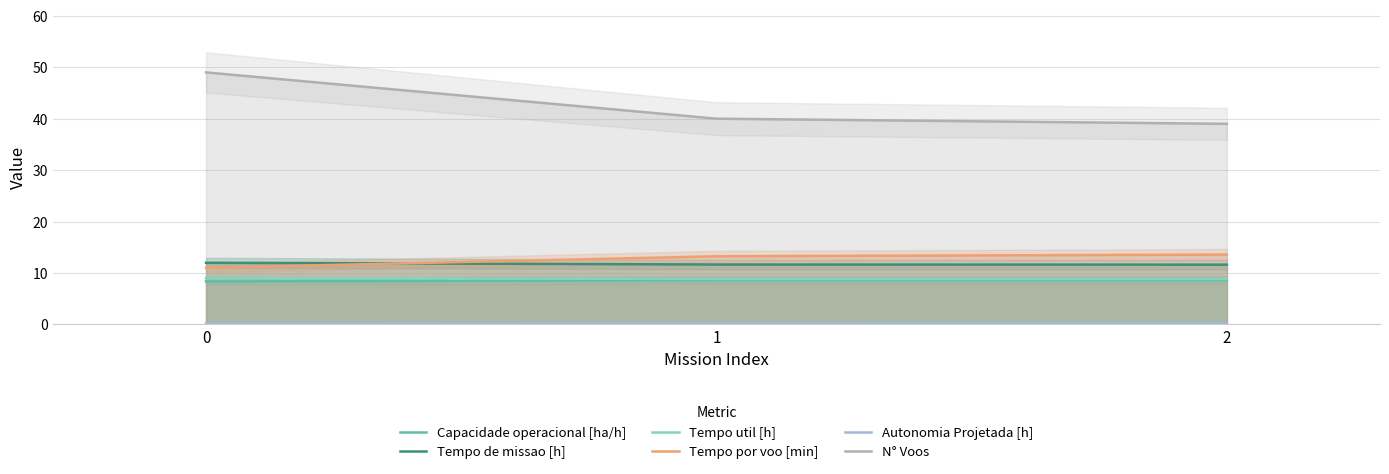

Count the number of categories in the chart.

3